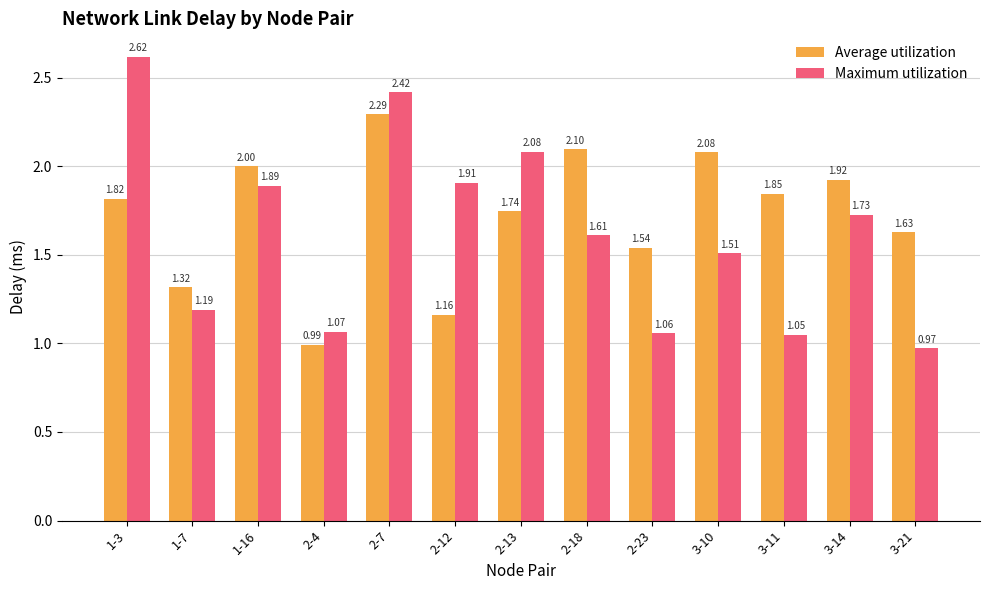

What are all the series names shown in the legend?

Average utilization, Maximum utilization